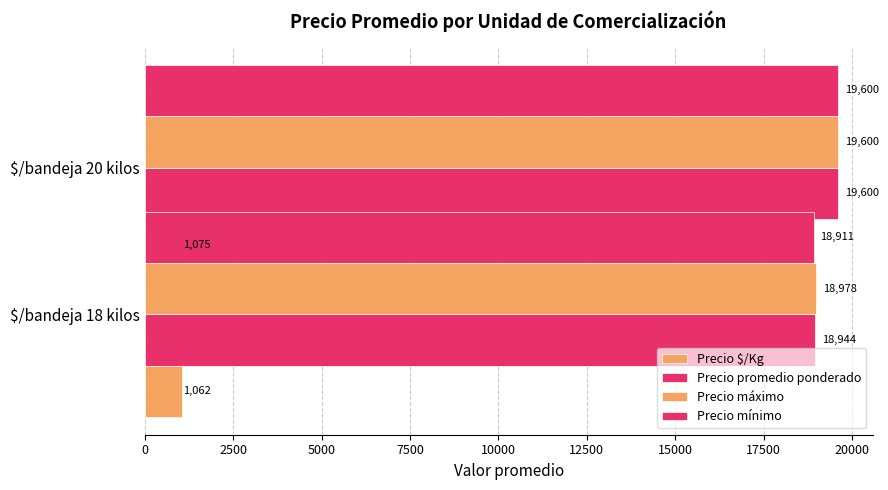

At 0, list the series in order from smallest to largest.

Precio $/Kg, Precio mínimo, Precio promedio ponderado, Precio máximo